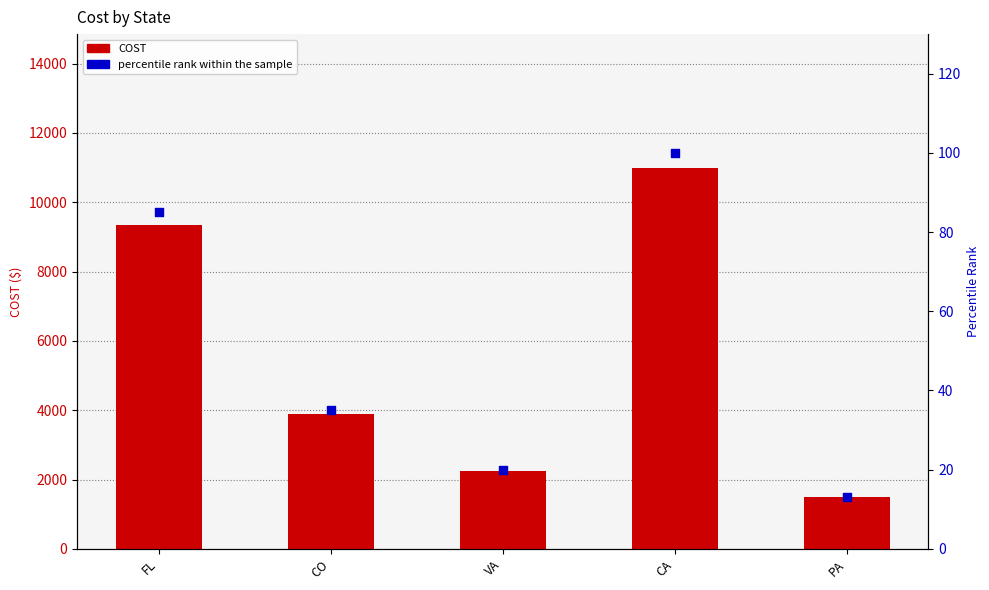

Which series reaches the maximum Y coordinate?

COST